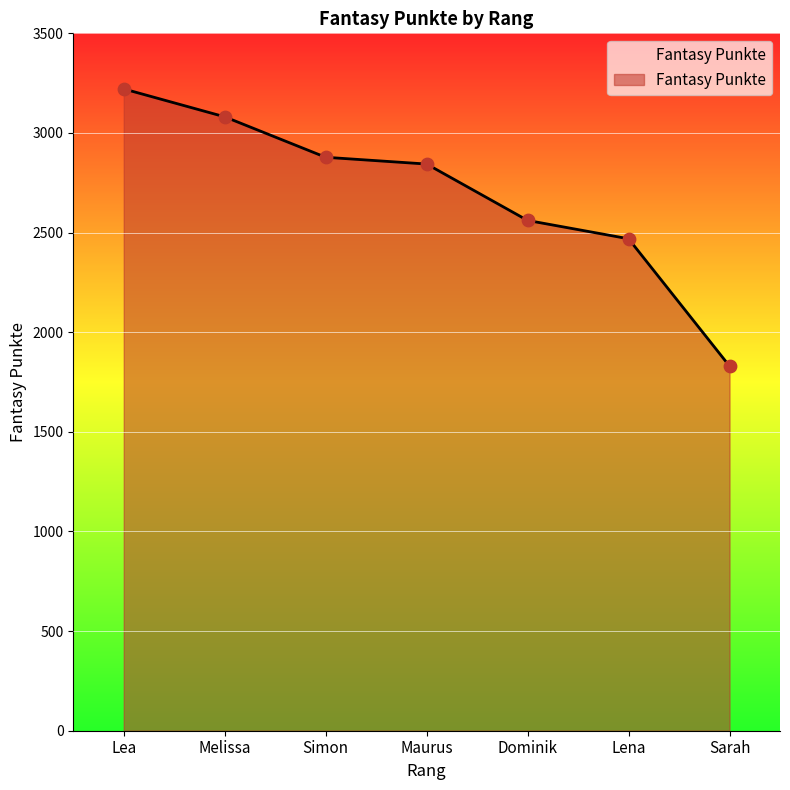

Which has a higher value, Lea or Sarah?

Lea